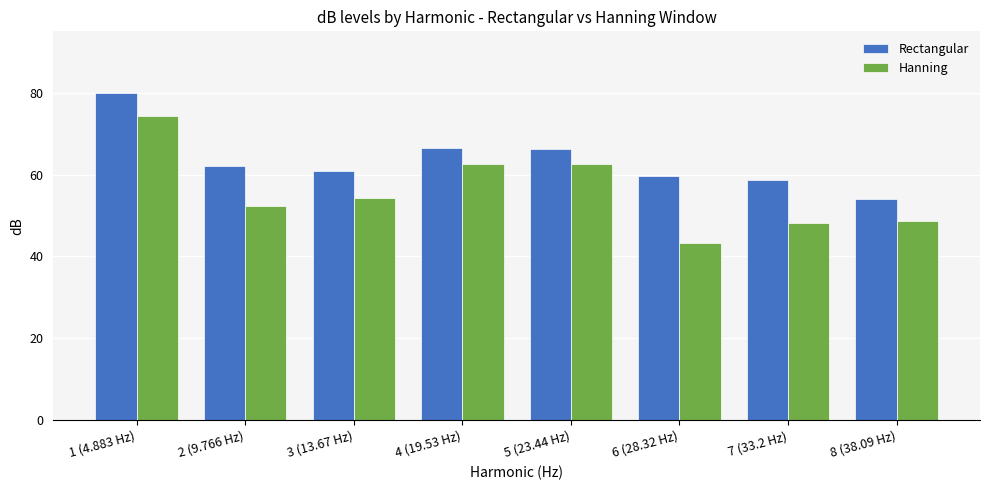

Rank the series by their maximum value, from highest to lowest.

Rectangular, Hanning